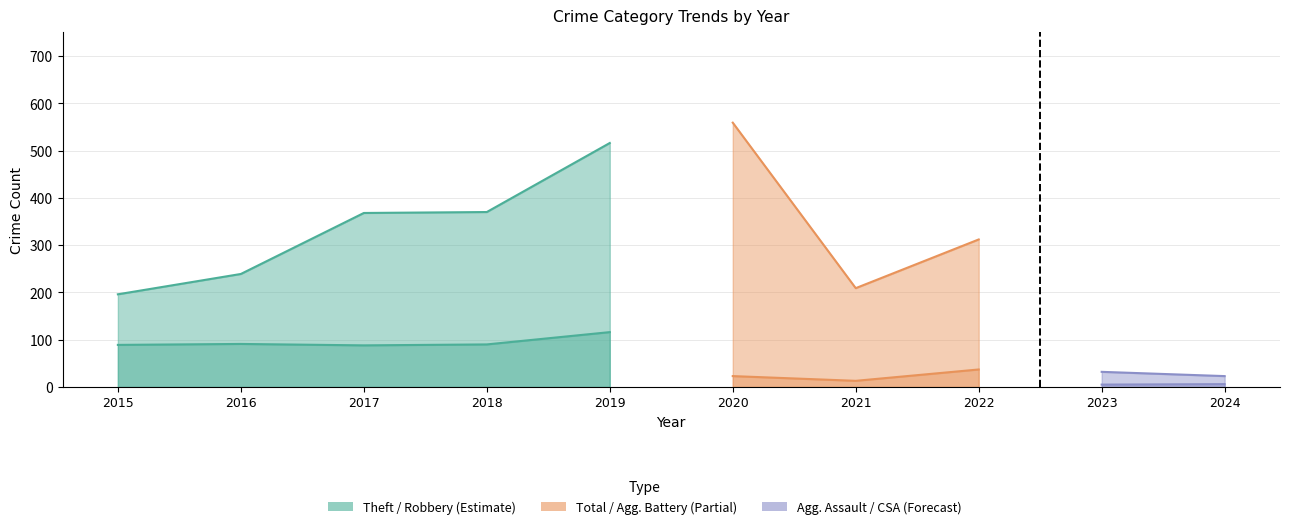

How many lines are shown in the chart?

6